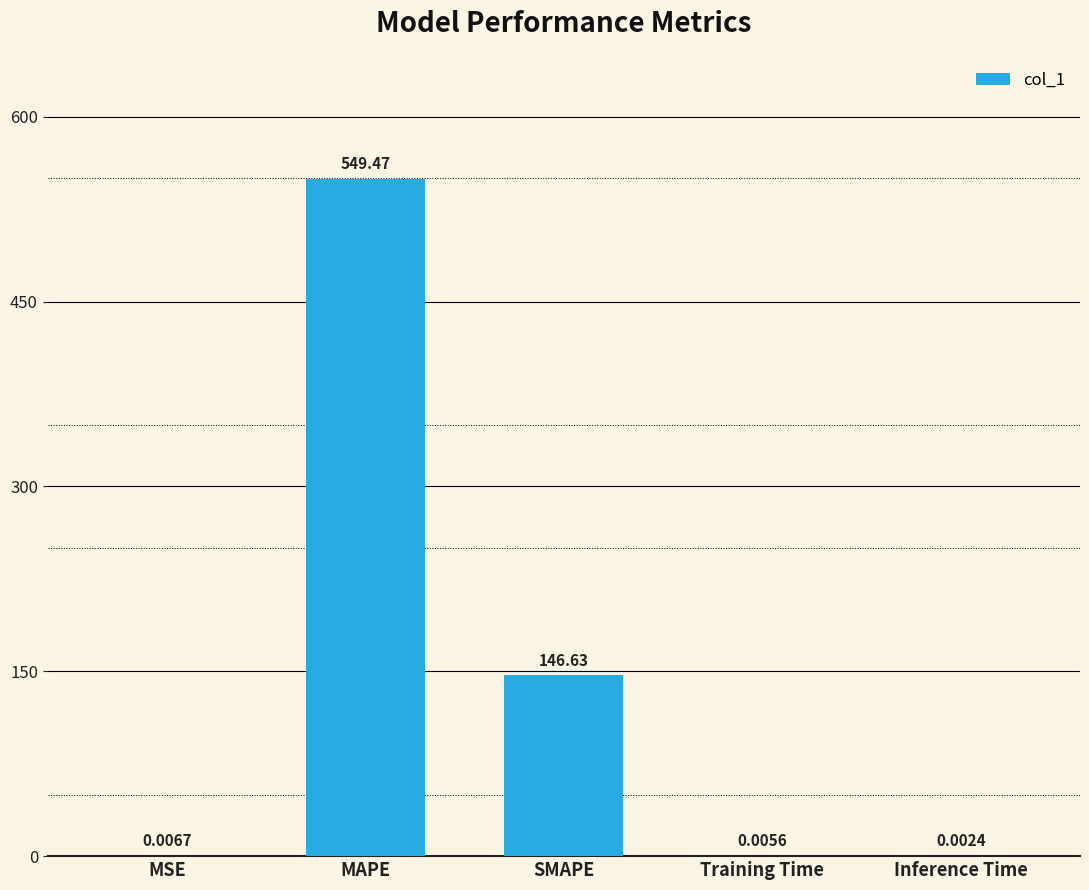

What is the change in value from MSE to SMAPE?

+146.6